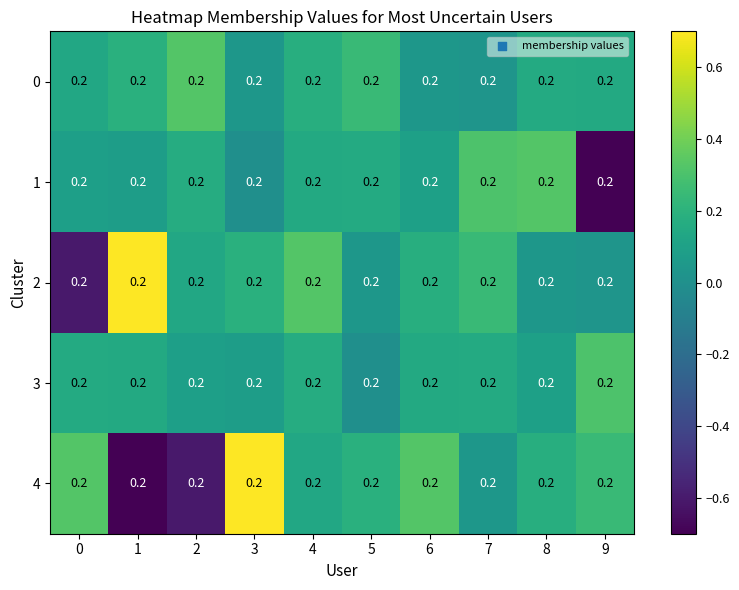

The value of 2 at 7 is 0.4. True or false?

False